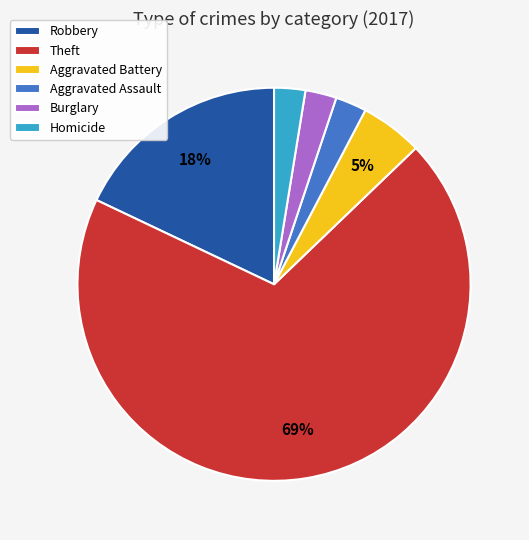

How many slices are in this pie chart?

6